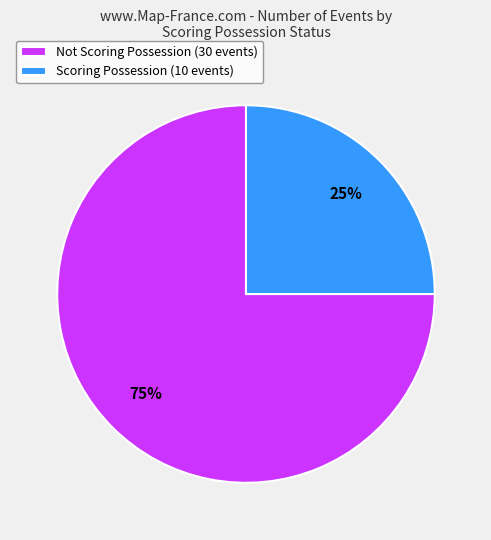

Does any single category account for the majority?

Yes